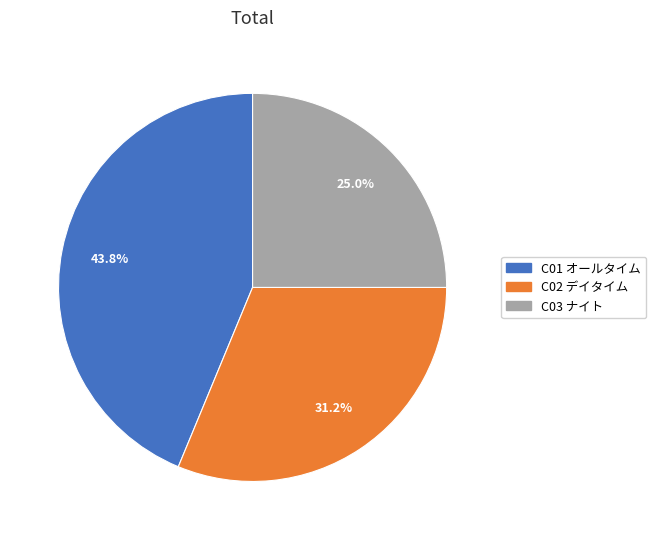

Is it true that C01 is 30% of the pie?

False